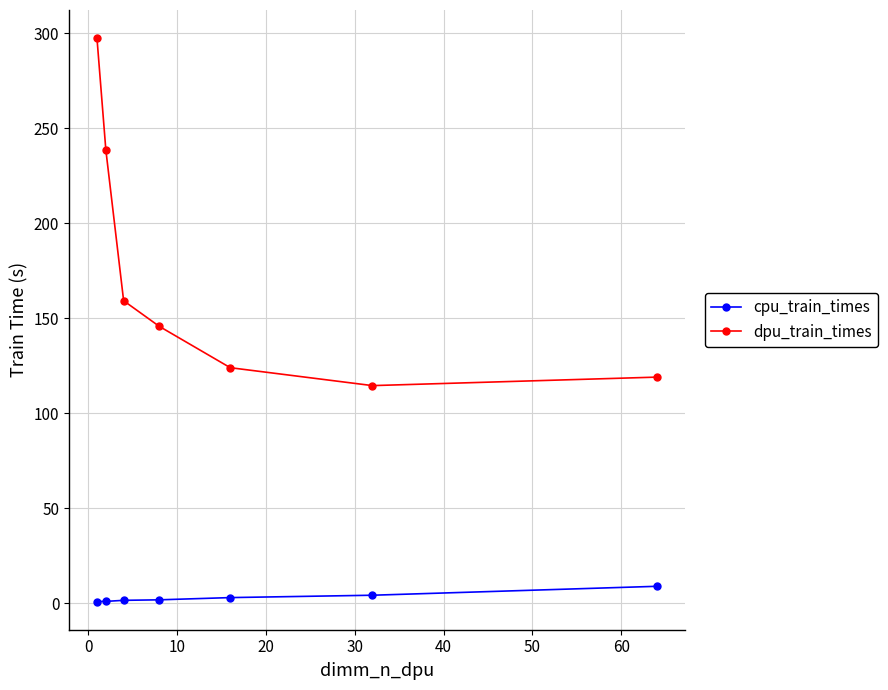

Which series has the widest spread of values?

dpu_train_times